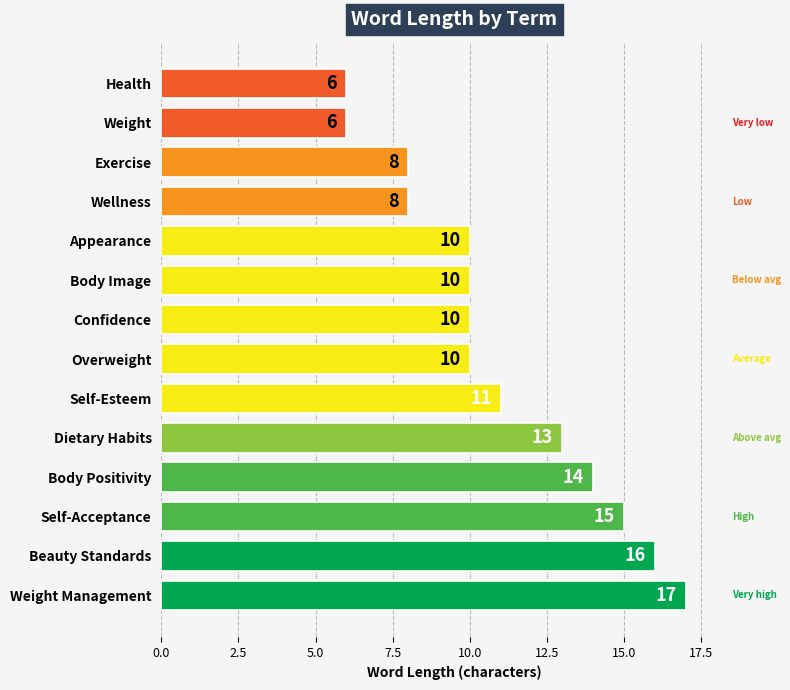

The value at Exercise is 8. True or false?

True